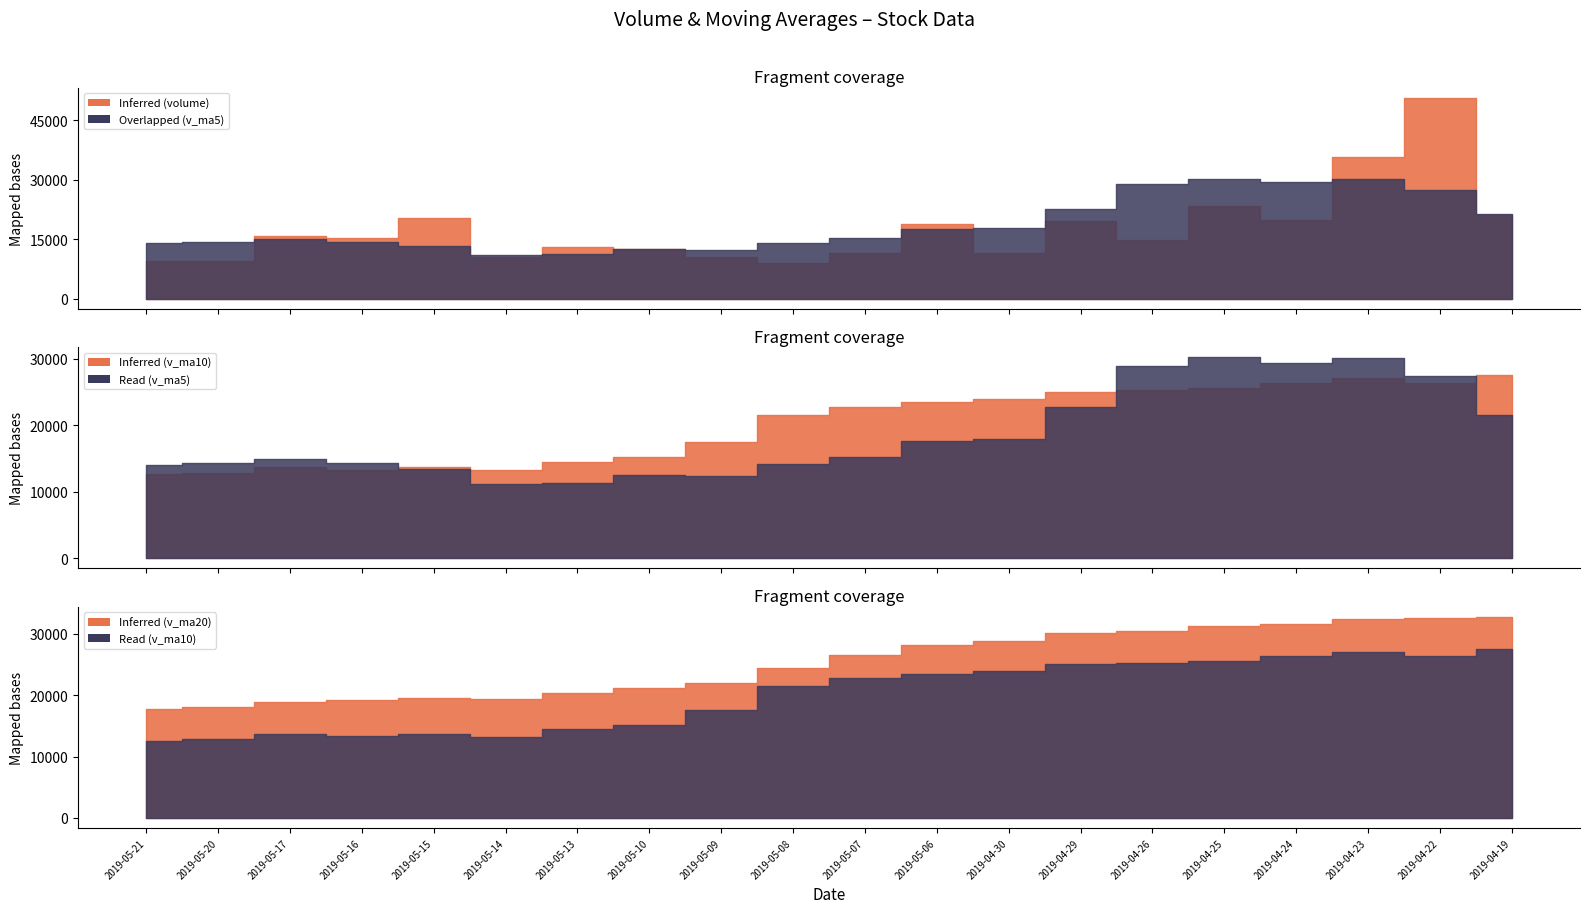

What is the label of the 10th point from the right?

2019-05-07